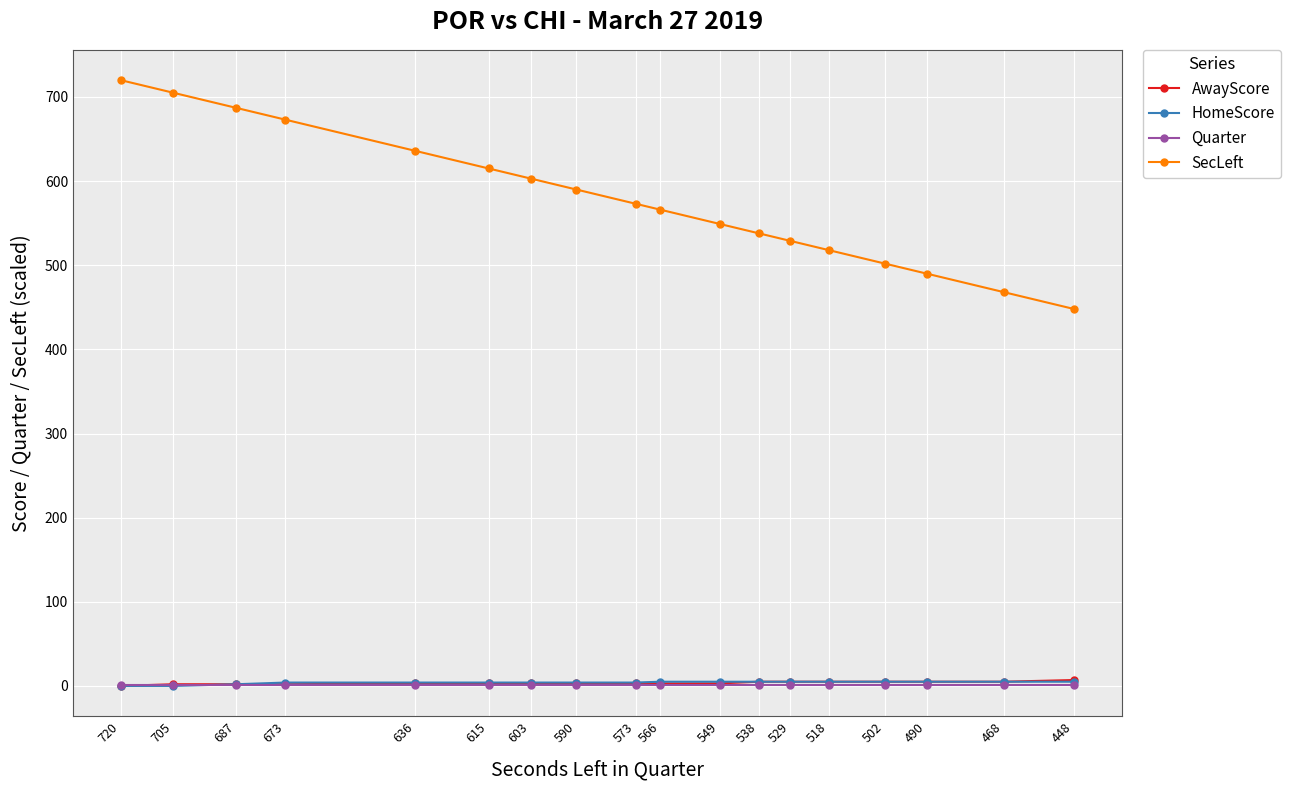

Reading right to left, what are all the values shown in this chart?

AwayScore: 448=7	468=5	490=5	502=5	518=5	529=5	538=5	549=3	566=3	573=3	590=3	603=3	615=3	636=3	673=2	687=2	705=2	720=0
HomeScore: 448=5	468=5	490=5	502=5	518=5	529=5	538=5	549=5	566=5	573=4	590=4	603=4	615=4	636=4	673=4	687=2	705=0	720=0
Quarter: 448=1	468=1	490=1	502=1	518=1	529=1	538=1	549=1	566=1	573=1	590=1	603=1	615=1	636=1	673=1	687=1	705=1	720=1
SecLeft: 448=448	468=468	490=490	502=502	518=518	529=529	538=538	549=549	566=566	573=573	590=590	603=603	615=615	636=636	673=673	687=687	705=705	720=720